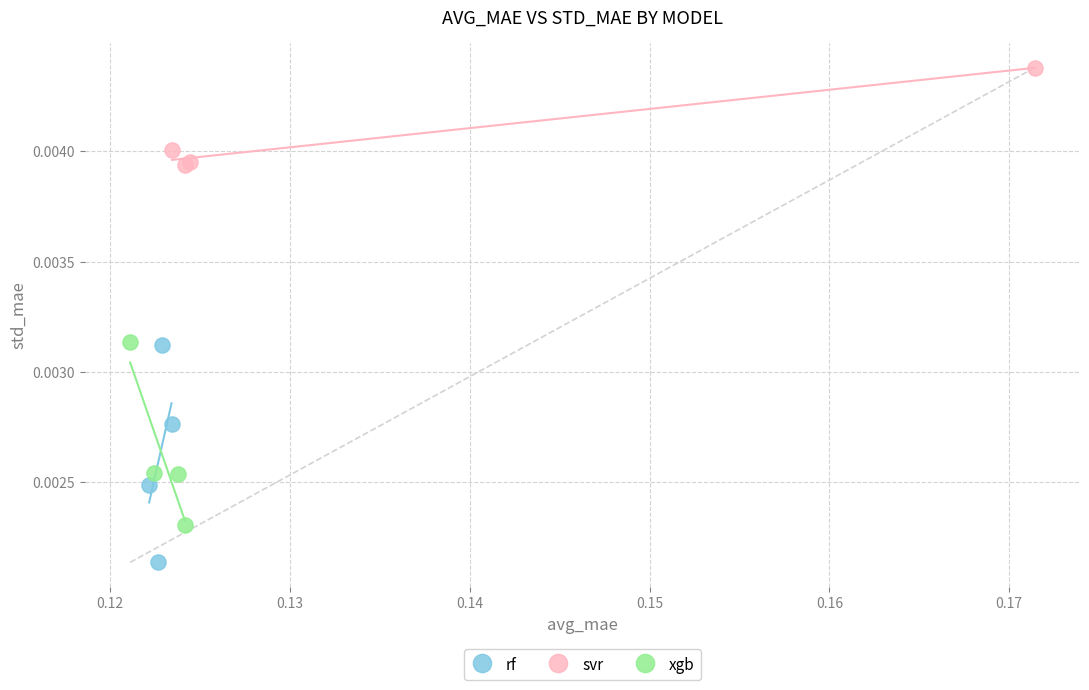

Which series contains the lowest Y value?

rf